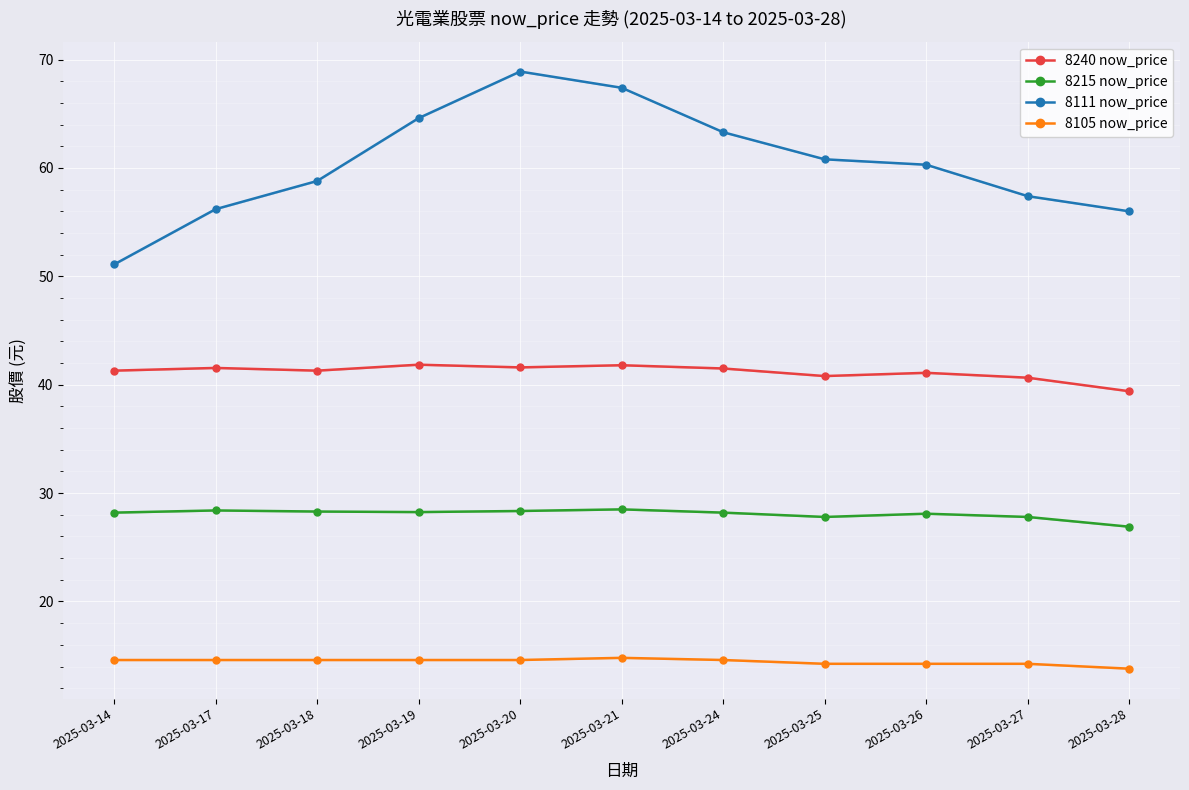

True or false: 8215 now_price and 8111 now_price cross at least once.

False